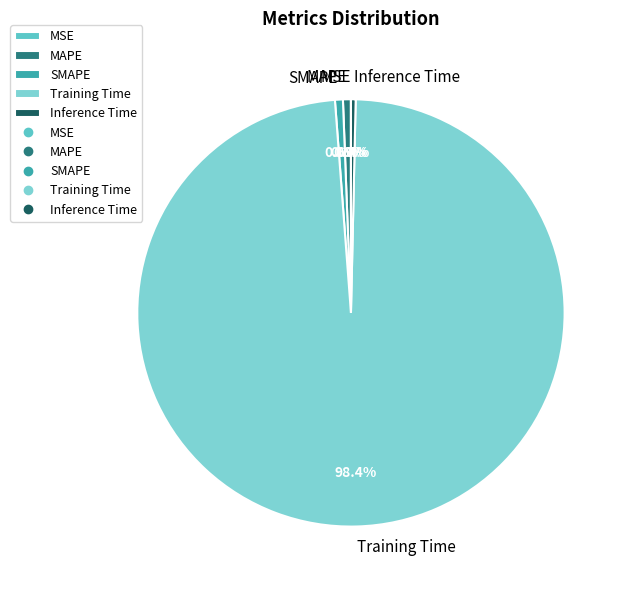

Which category has the biggest portion of the pie?

Training Time